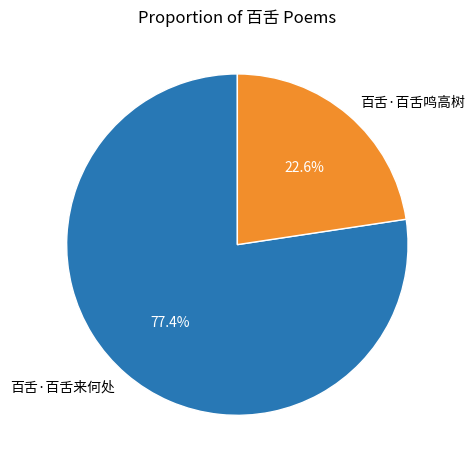

The 百舌·百舌来何处 slice represents 64% of the pie. True or false?

False